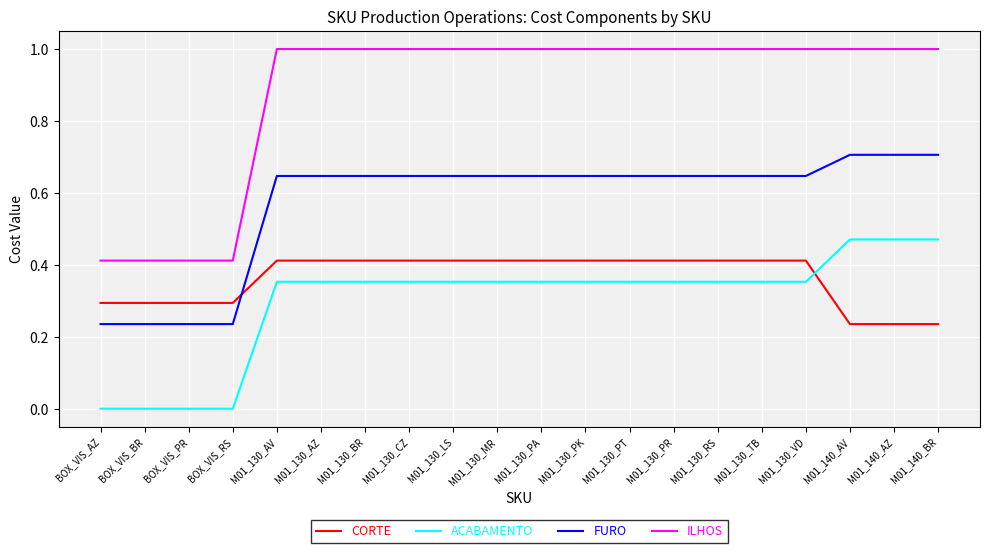

True or false: FURO and ACABAMENTO intersect in this chart.

False